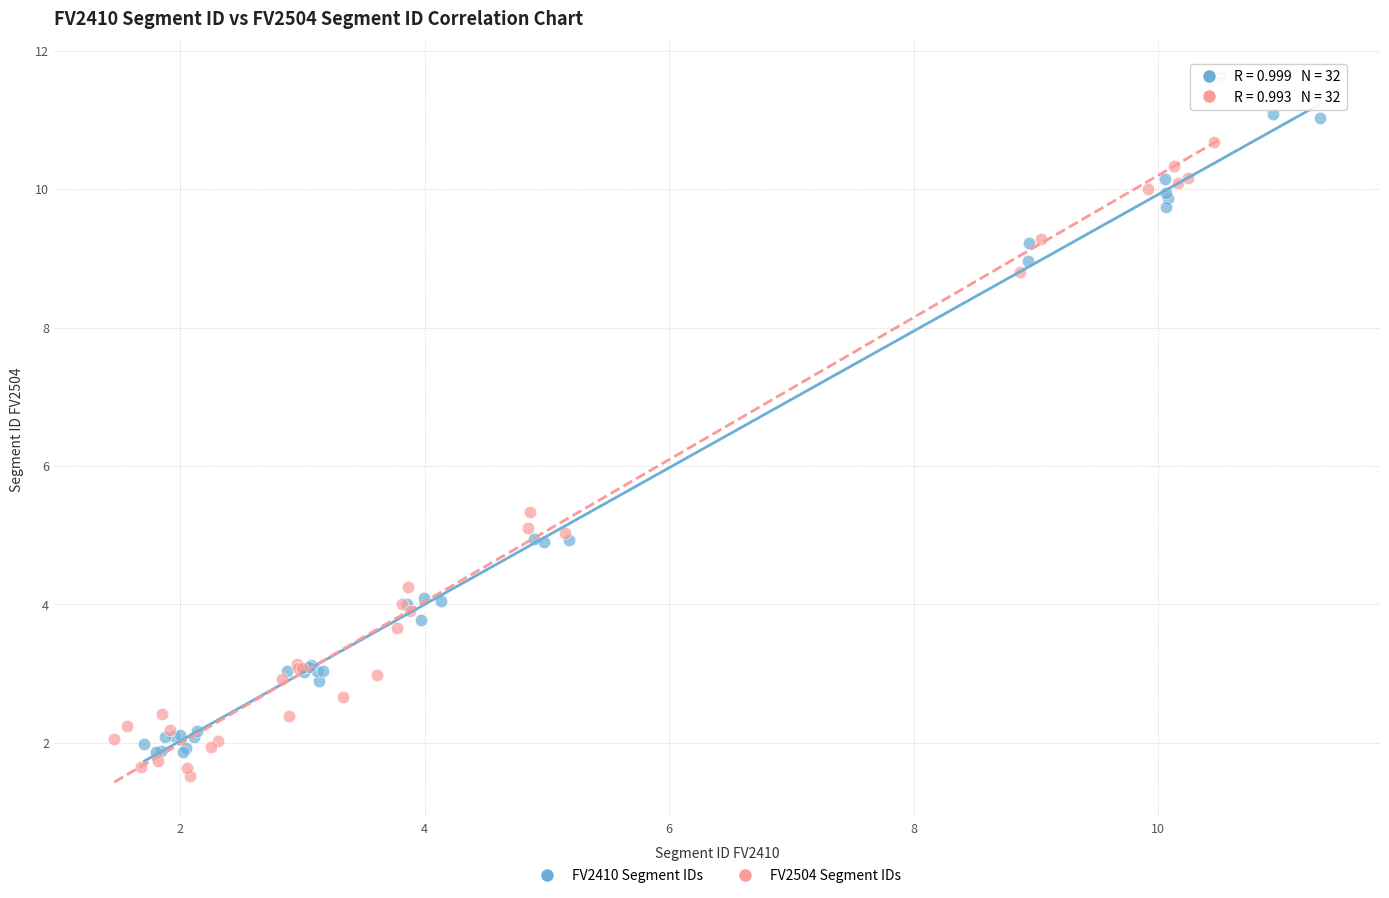

Which series has the largest Y range (max minus min)?

FV2504 Segment IDs